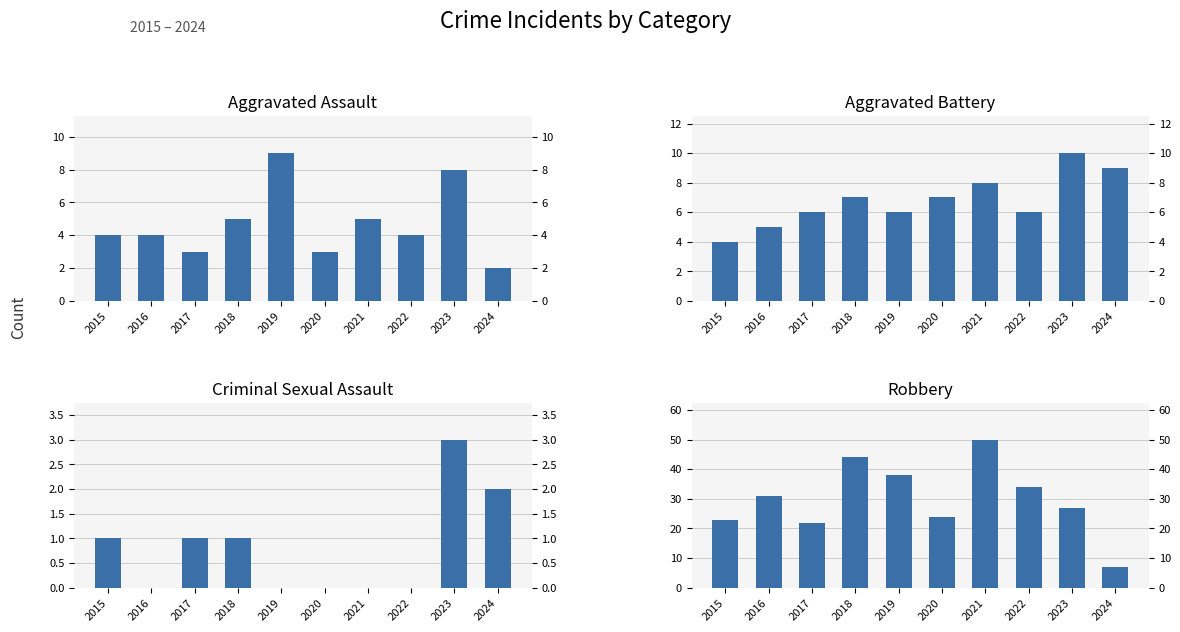

Which has a higher value, 2019 or 2017?

2019